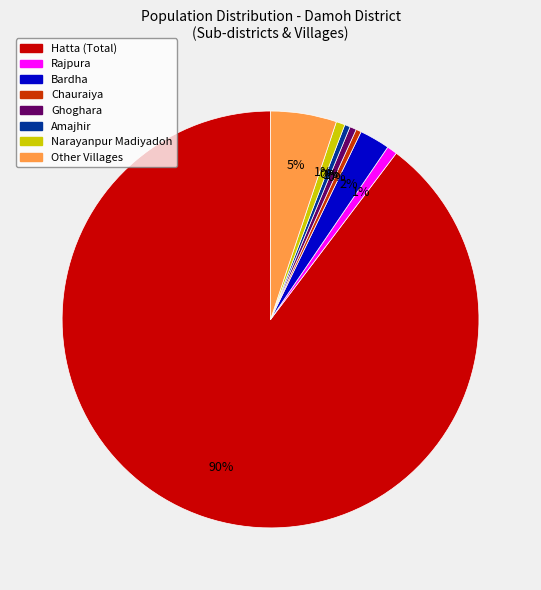

Does any single category account for the majority?

Yes